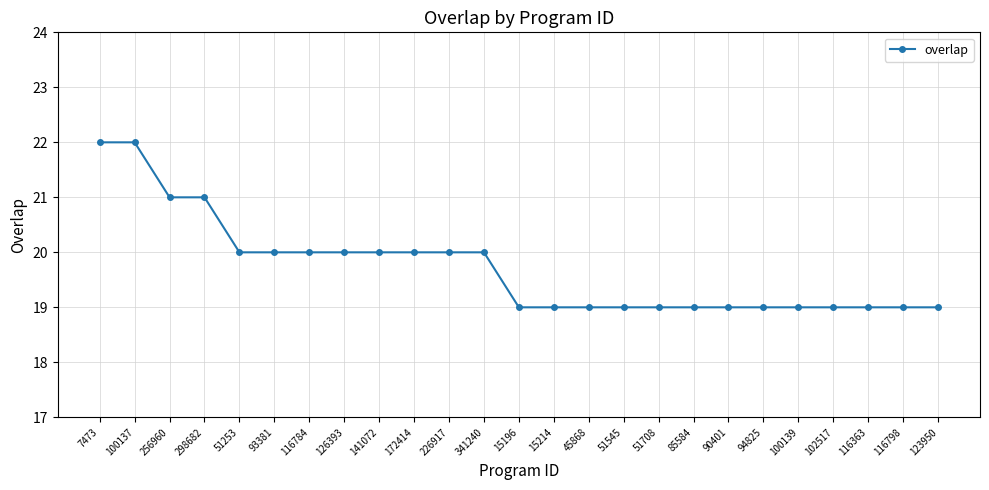

Reading left to right, list all the values displayed in this chart.

7473=22	100137=22	256960=21	298682=21	51253=20	93381=20	116784=20	126393=20	141072=20	172414=20	226917=20	341240=20	15196=19	15214=19	45868=19	51545=19	51708=19	85584=19	90401=19	94825=19	100139=19	102517=19	116363=19	116798=19	123950=19